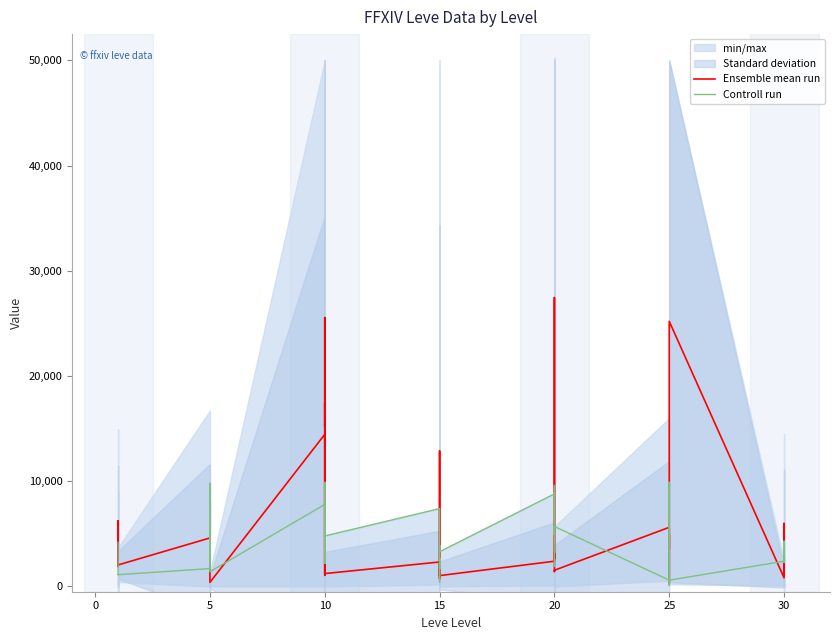

Rank the series by their maximum value, from highest to lowest.

Ensemble mean run, Controll run